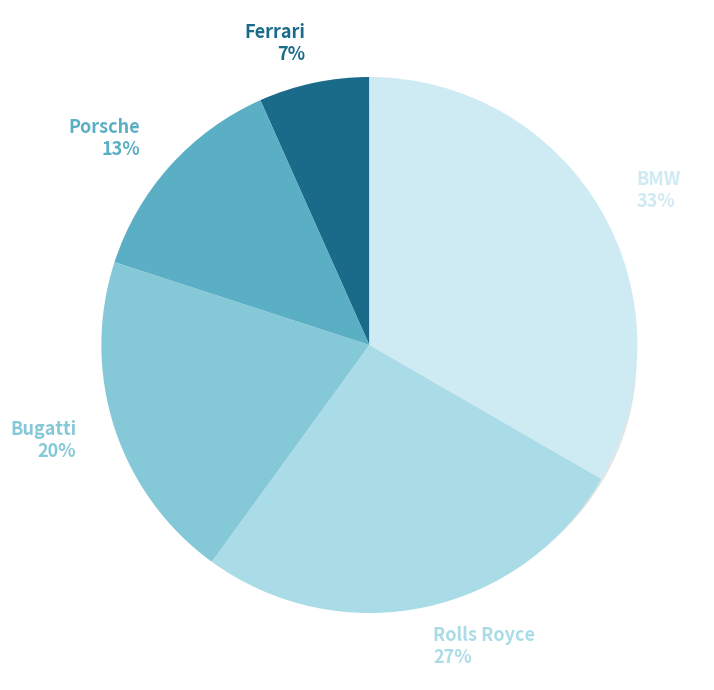

To the nearest percent, what portion does Porsche represent?

13%